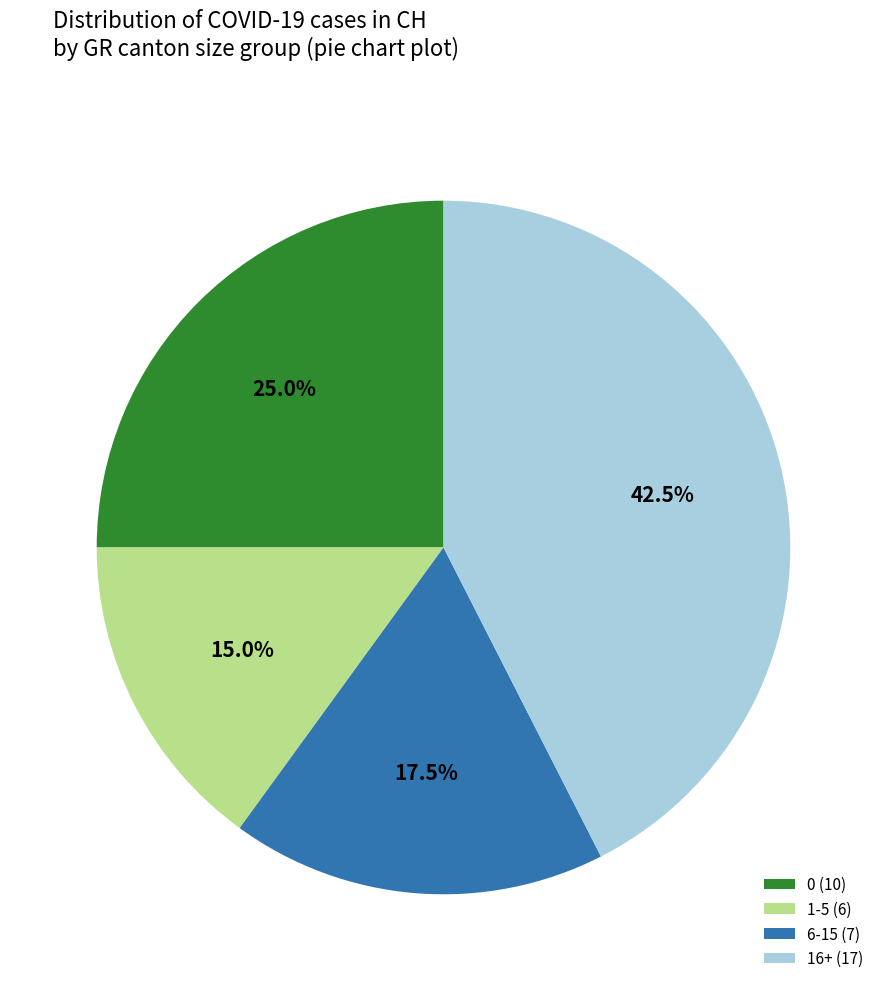

Rank the categories by value from lowest to highest.

1-5 (6), 6-15 (7), 0 (10), 16+ (17)